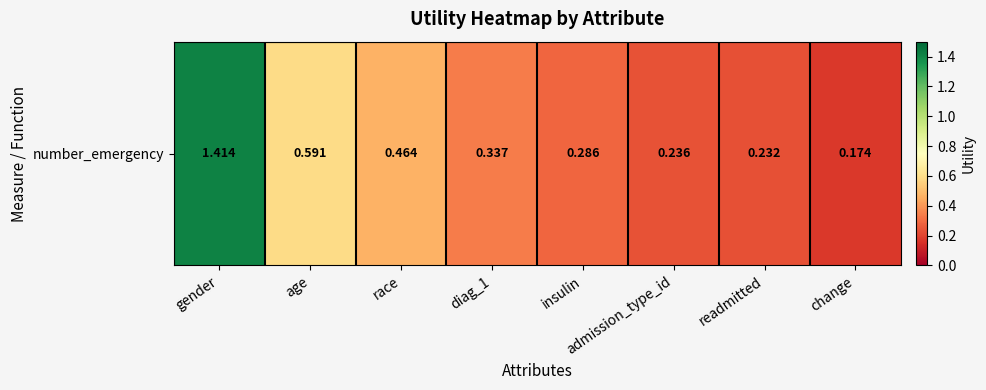

What is the change in value from race to diag_1?

-0.1